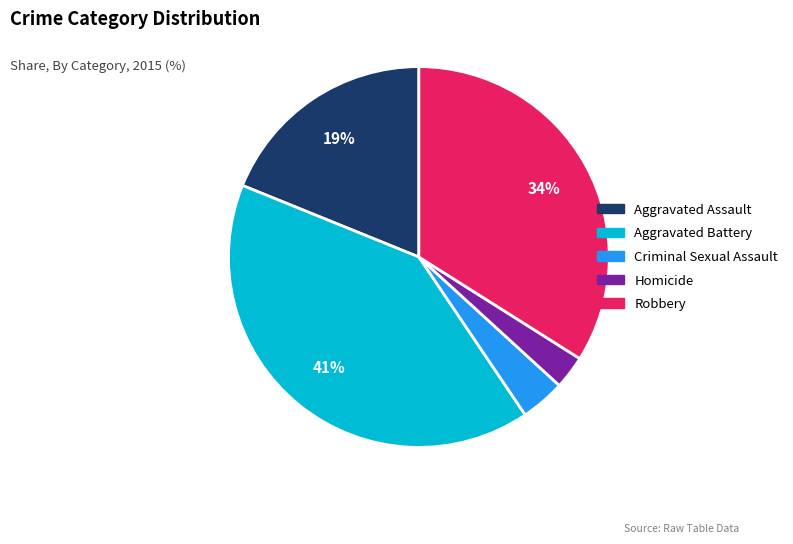

Between Aggravated Battery and Robbery, which is larger?

Aggravated Battery